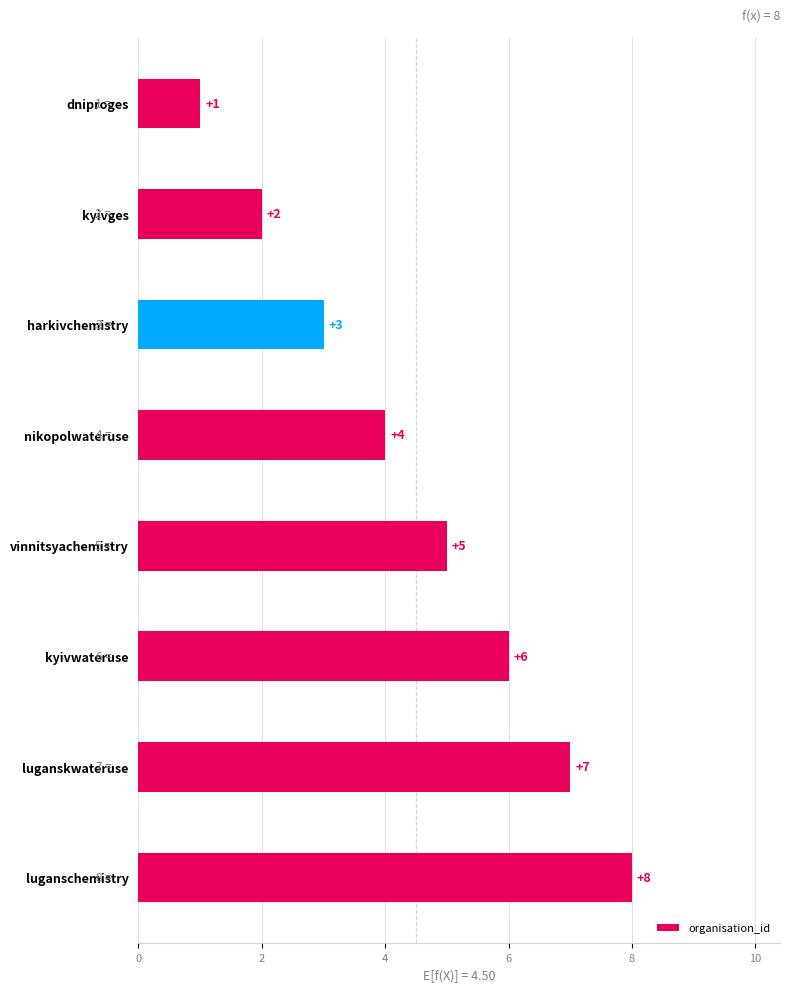

Approximately how many times larger is the value at kyivges compared to luganskwateruse?

0.3